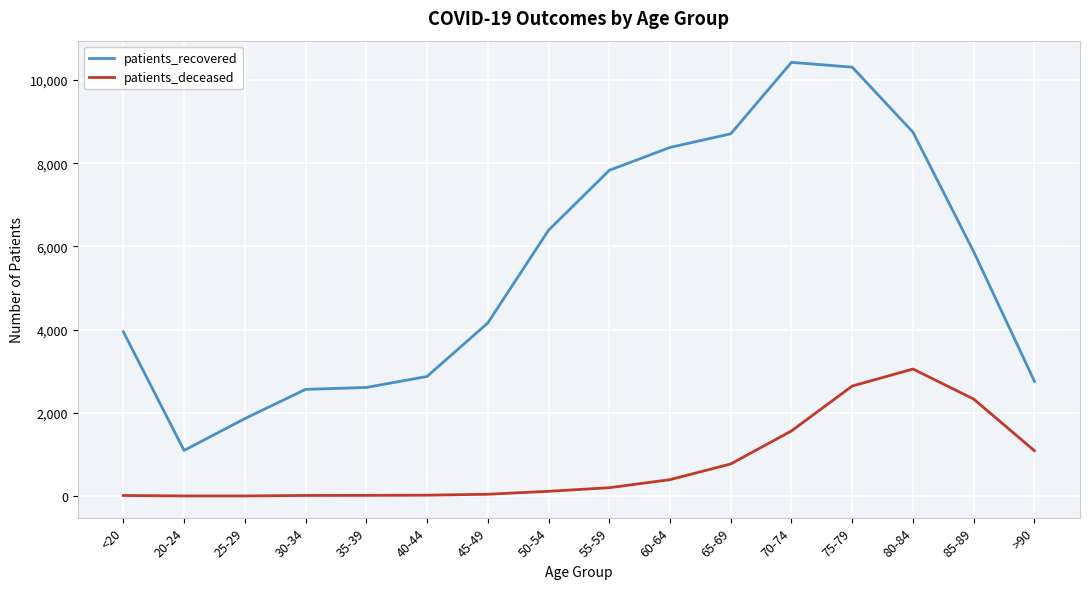

What is the minimum value for patients_deceased?

3